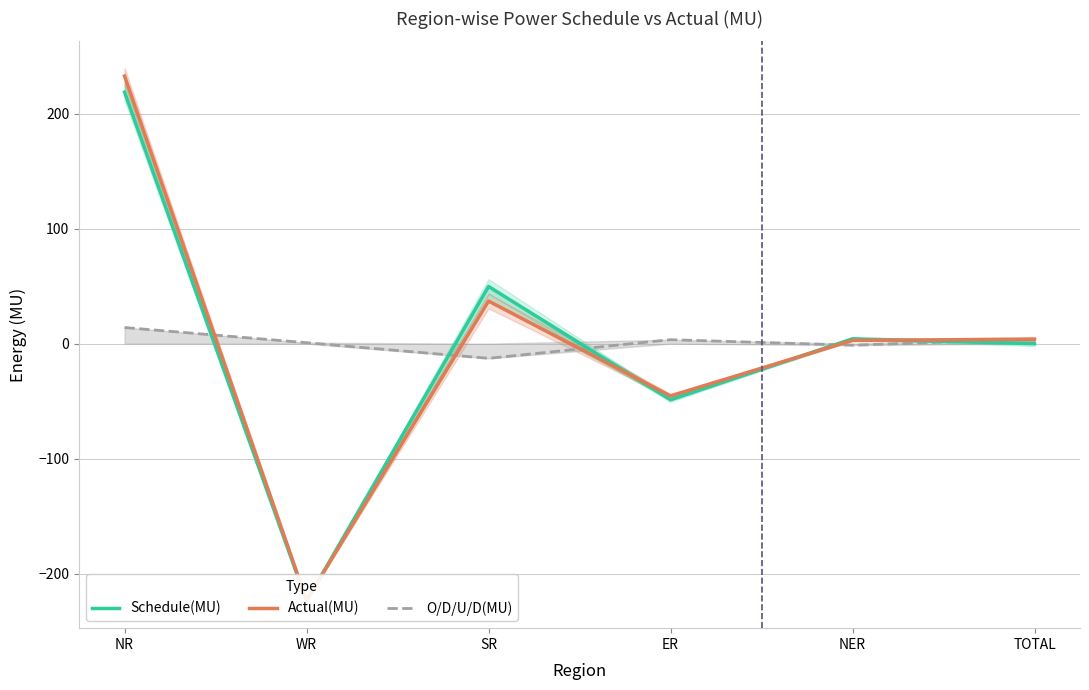

What is the label of the 3rd point from the right?

ER